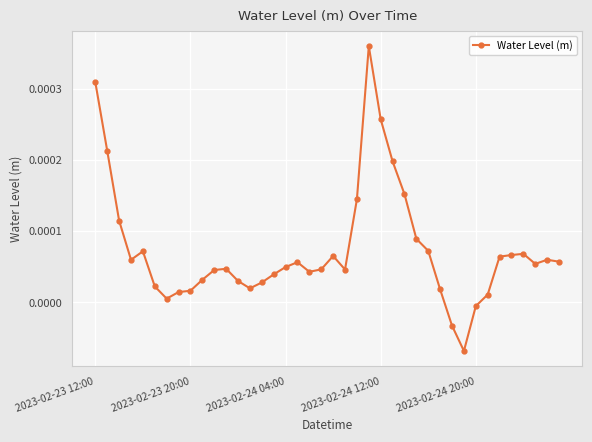

True or false: there are more than 0 points higher than both neighbors.

True